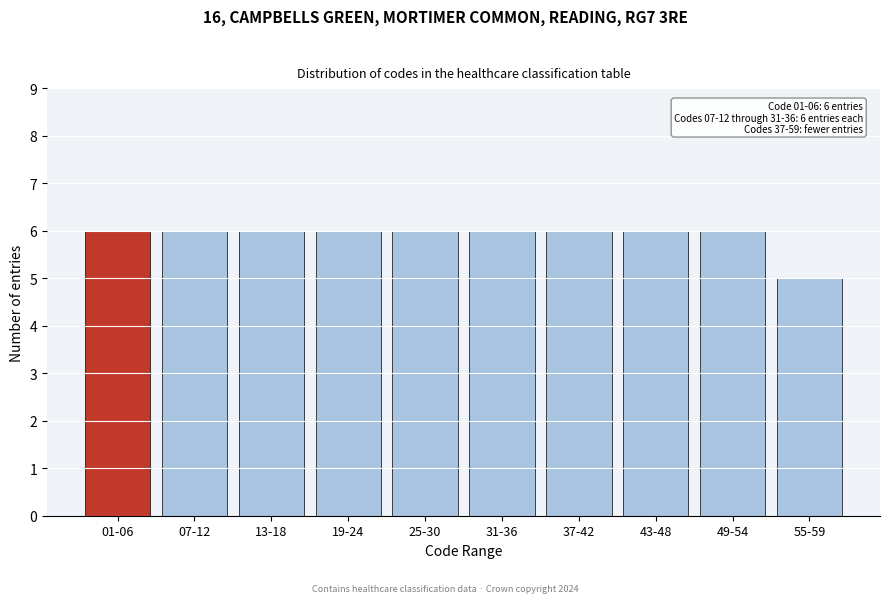

Reading right to left, what are all the values shown in this chart?

55-59=5	49-54=6	43-48=6	37-42=6	31-36=6	25-30=6	19-24=6	13-18=6	07-12=6	01-06=6